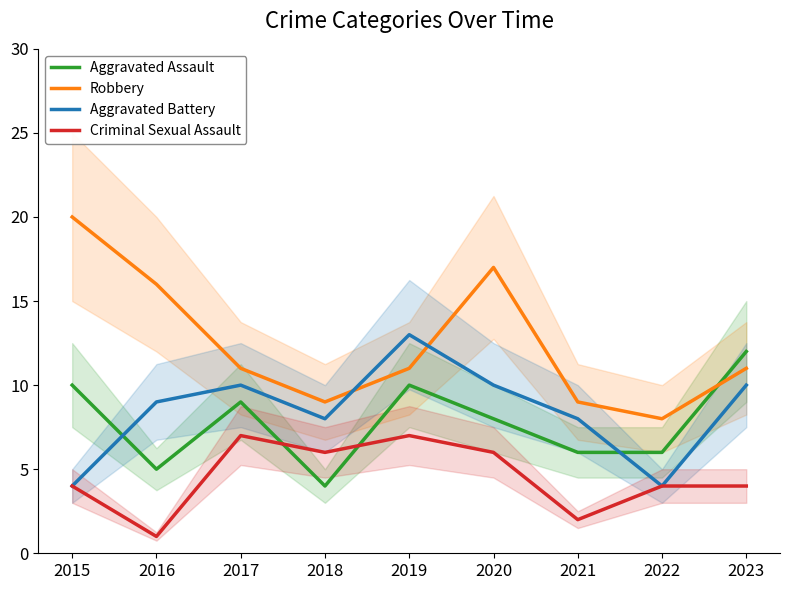

What is the difference between the second highest and second lowest values in the Aggravated Battery series?

6